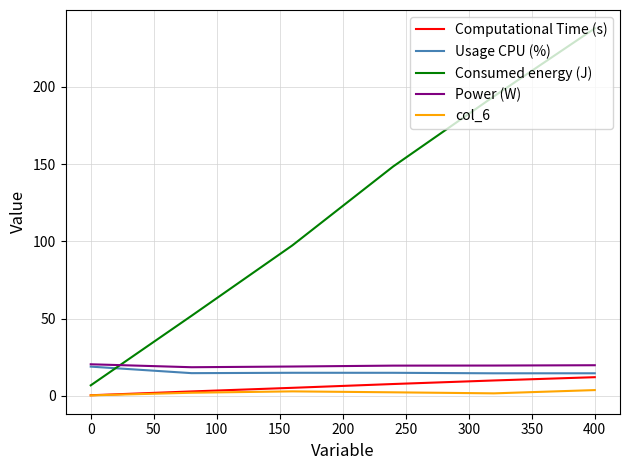

What is the lowest value of the Consumed energy (J) series?

6.7